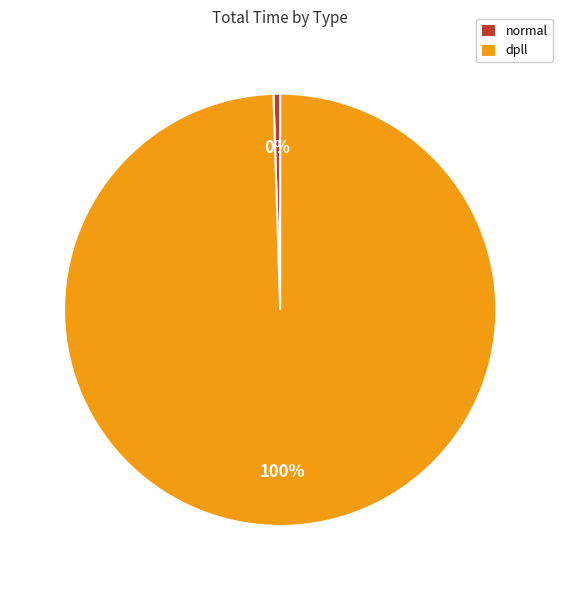

To the nearest percent, what is the average slice percentage?

50%